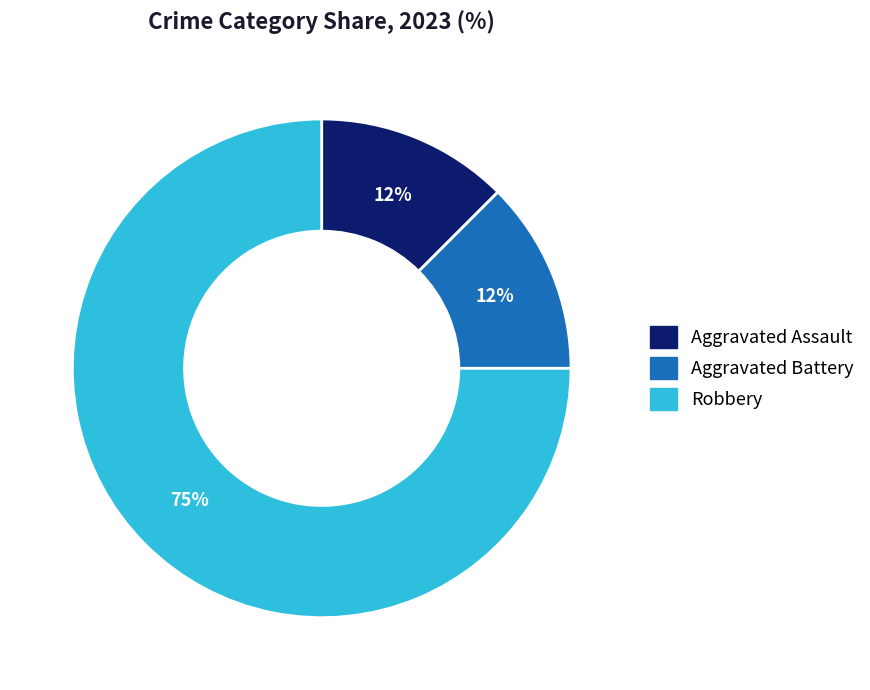

Is there any slice that represents more than half of the pie?

Yes